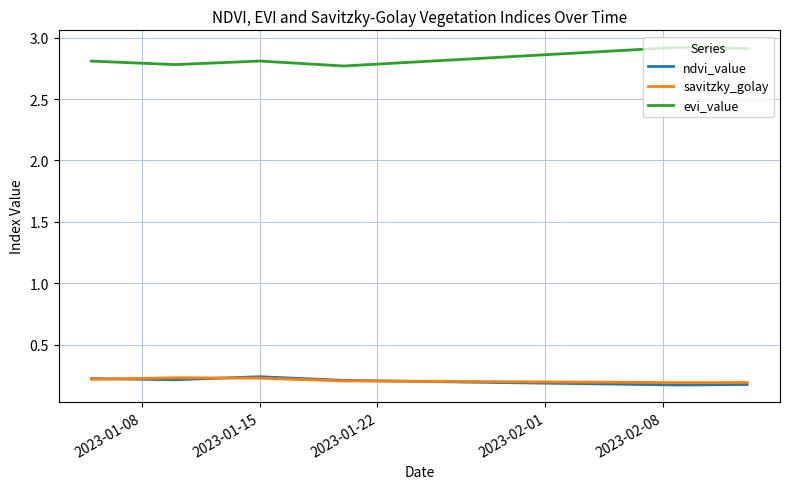

Does the chart have visible grid lines?

Yes